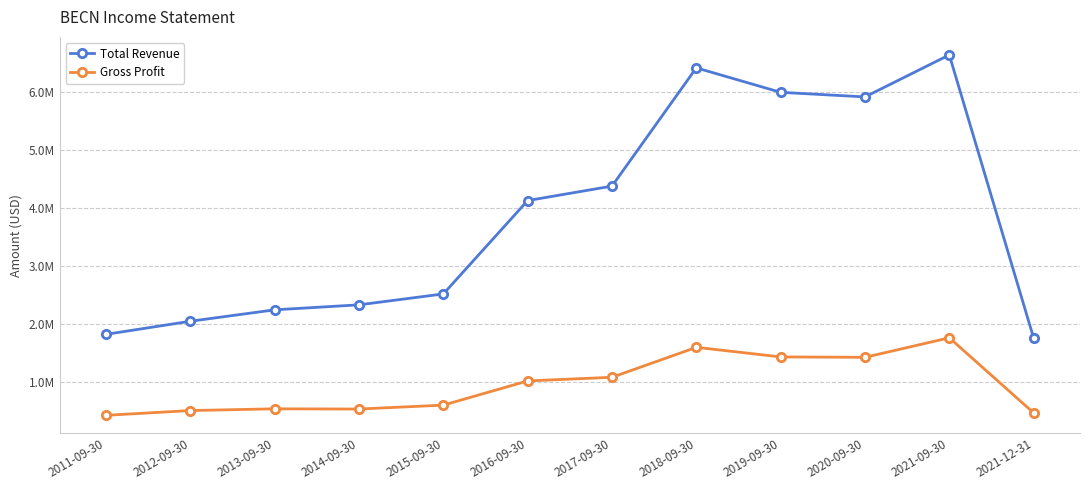

Is this an area chart (filled region under the line)?

No